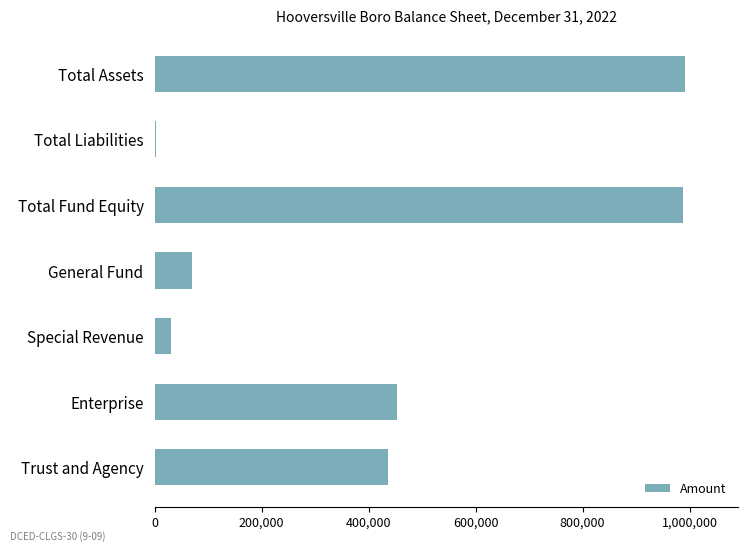

Which has a higher value, Total Fund Equity or Enterprise?

Total Fund Equity